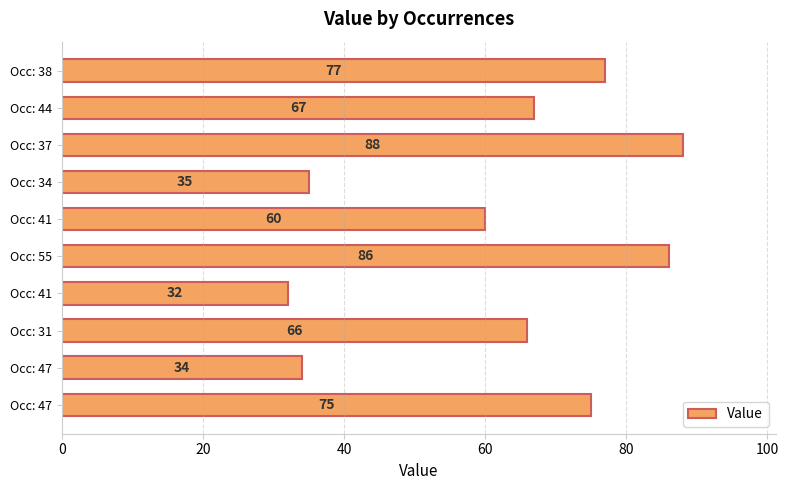

What is the maximum value shown in the chart?

88